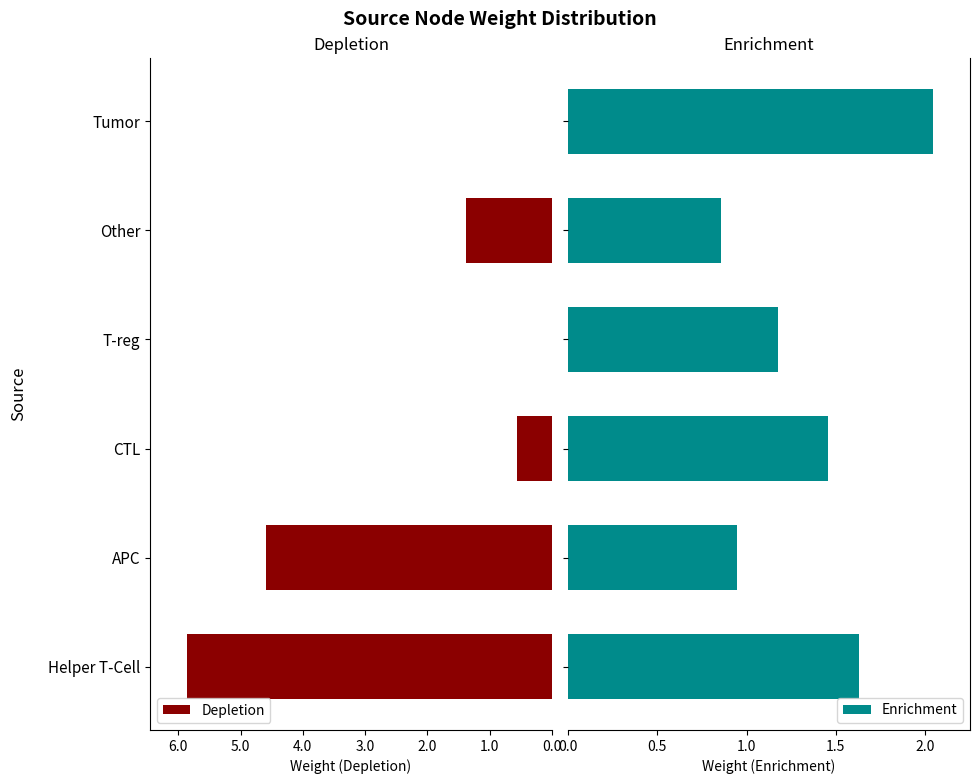

What is the sum of the Depletion values at T-reg and APC?

4.6